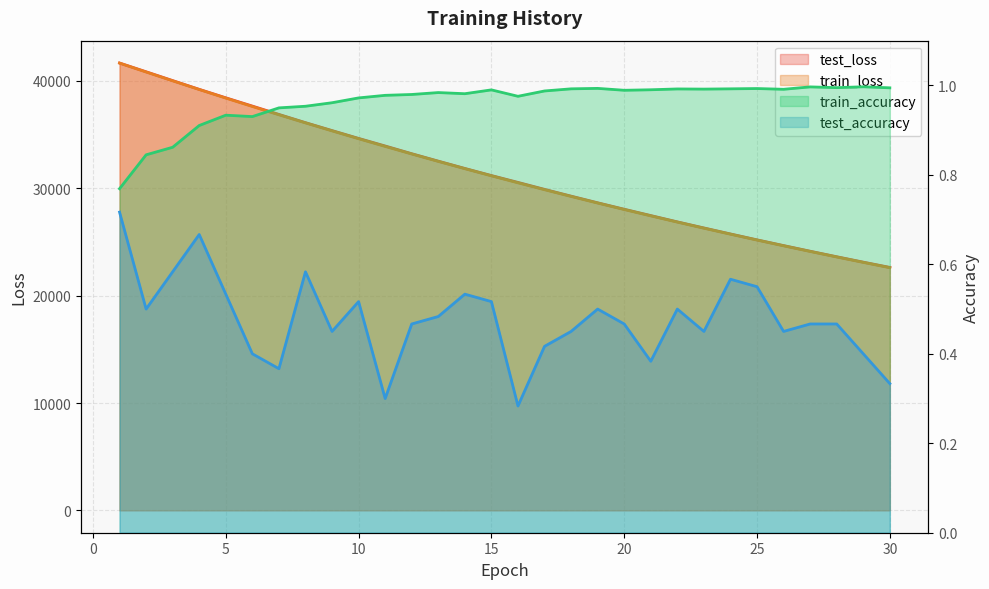

Which label corresponds to the largest value in the chart?

1